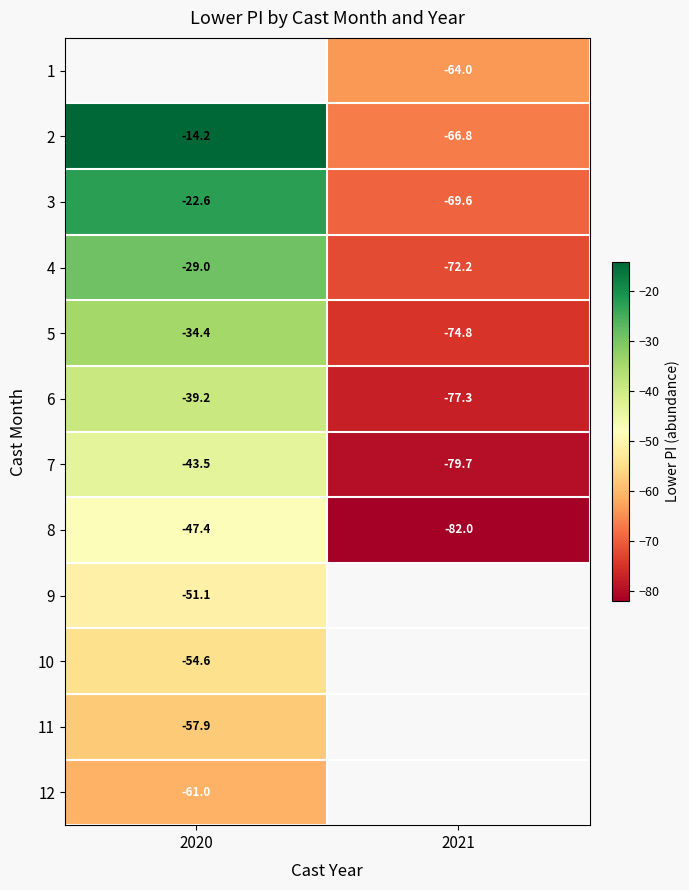

Is the value of 4 at 2020 greater than the value of 1 at 2021?

Yes